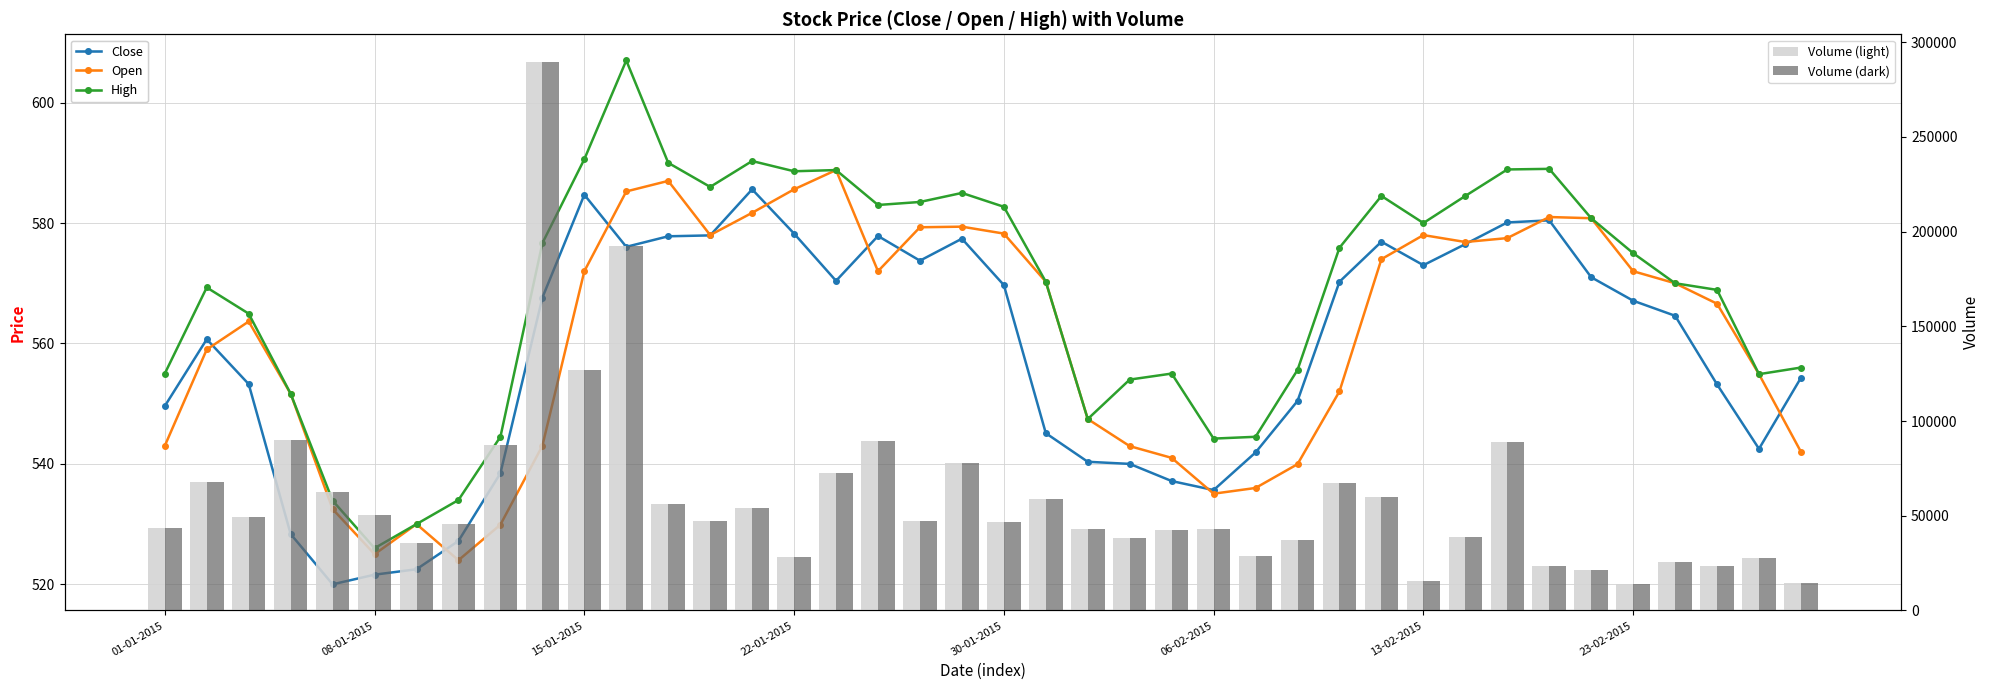

Rank the series by their maximum value, from highest to lowest.

Volume (light), Volume (dark), High, Open, Close